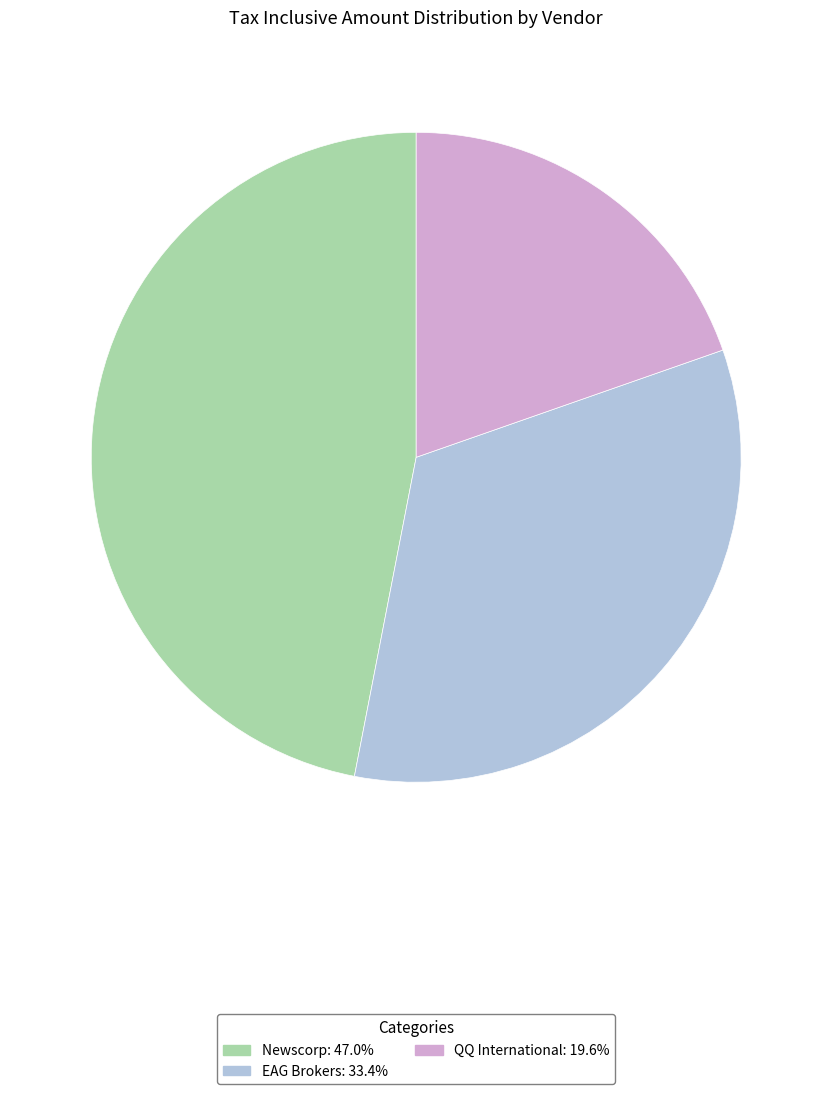

Approximately how many times larger is the value at QQ International compared to Newscorp?

0.4